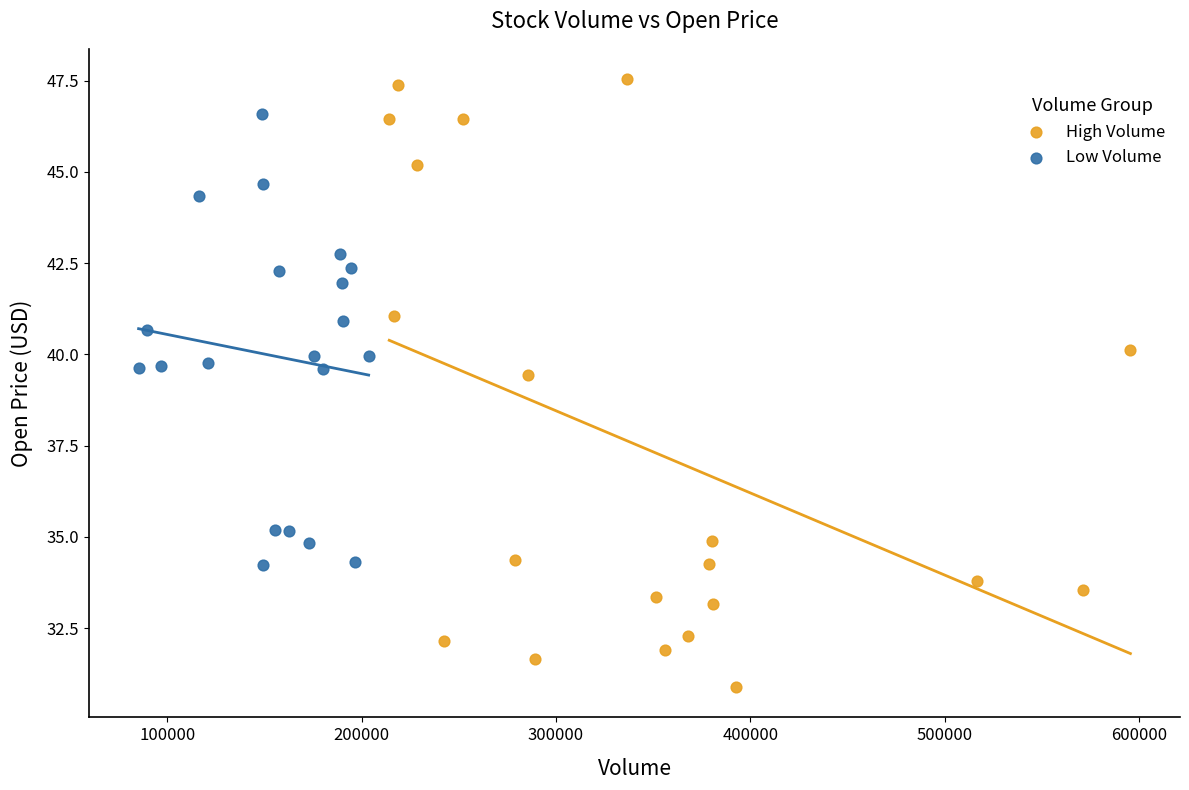

Which series has the widest spread of Y values?

High Volume